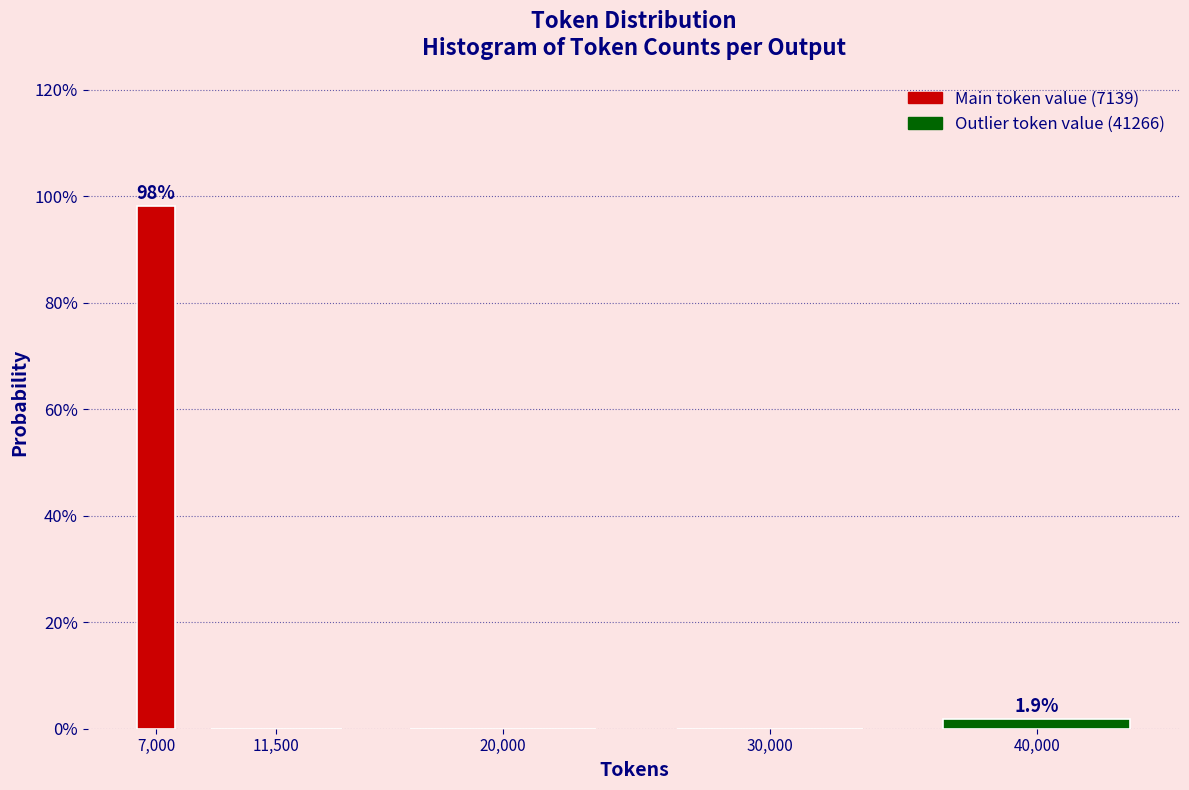

Are the bars horizontal?

No